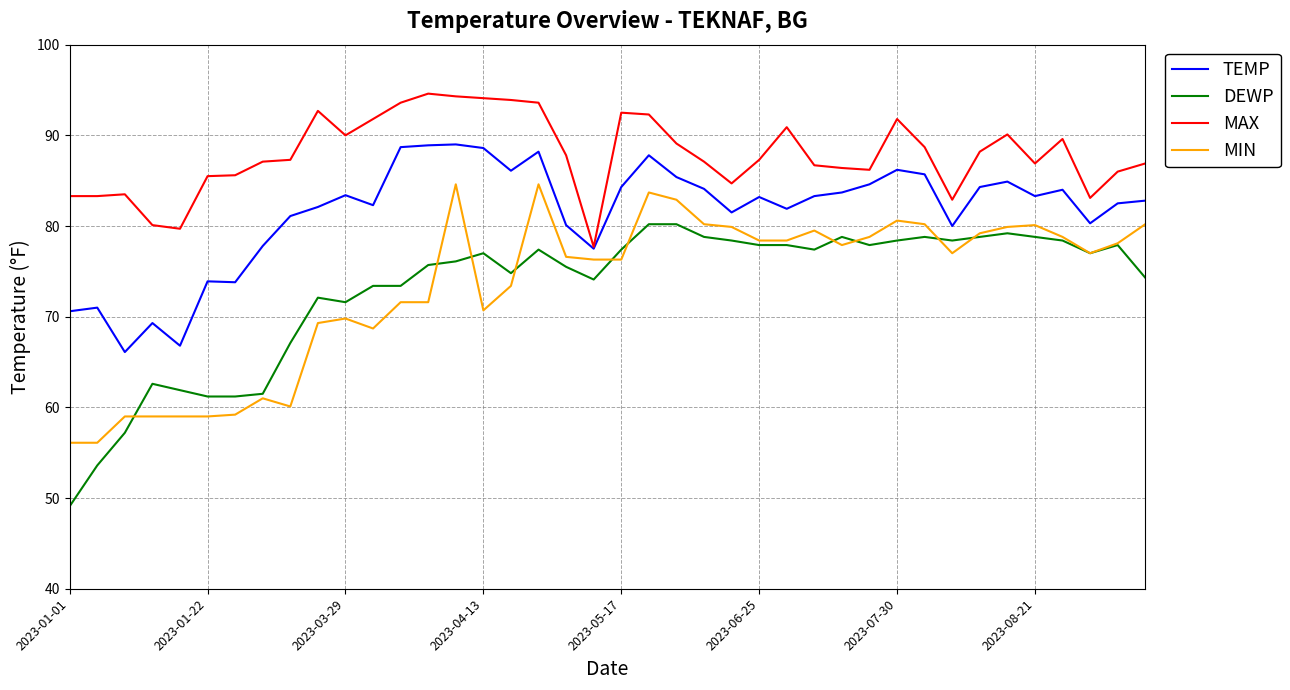

Rank the series by their maximum value, from highest to lowest.

MAX, TEMP, MIN, DEWP